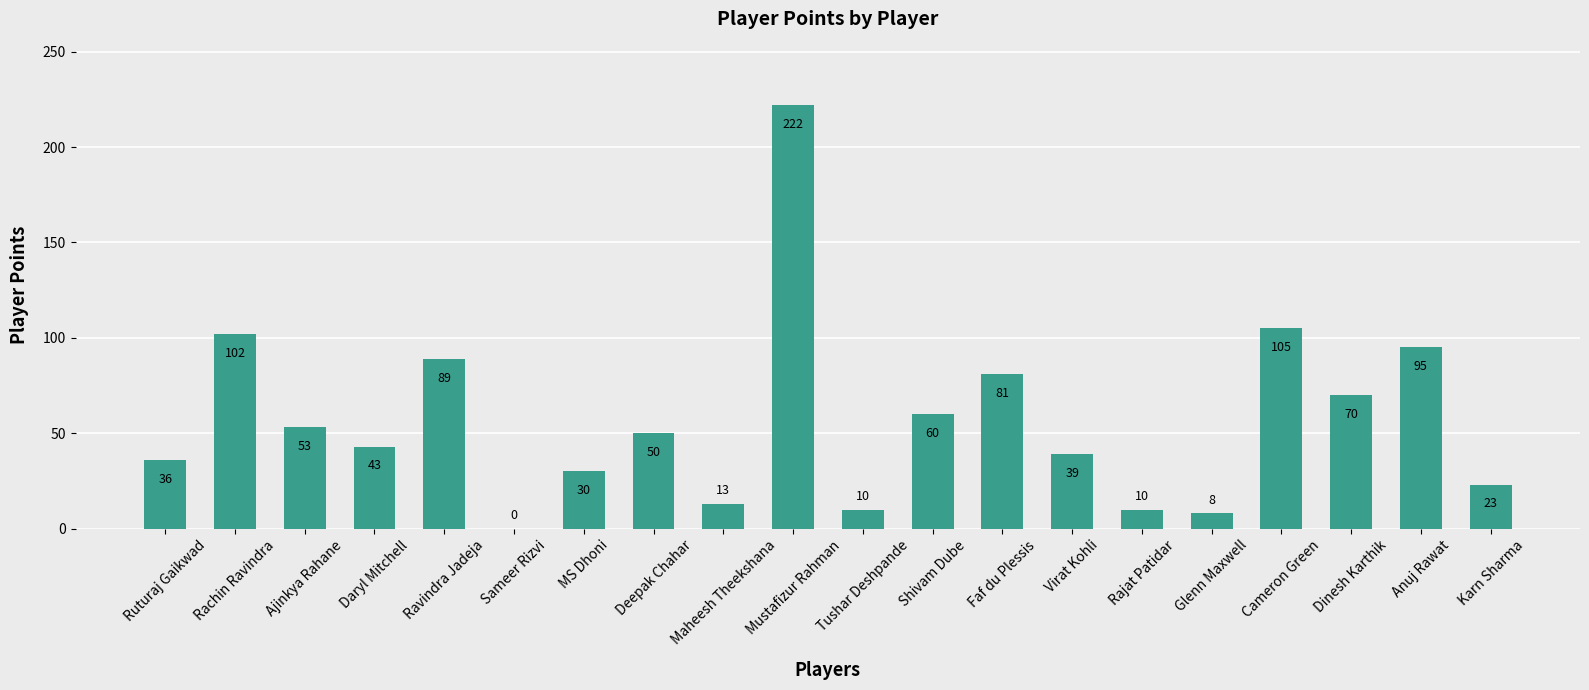

Are the bars horizontal?

No